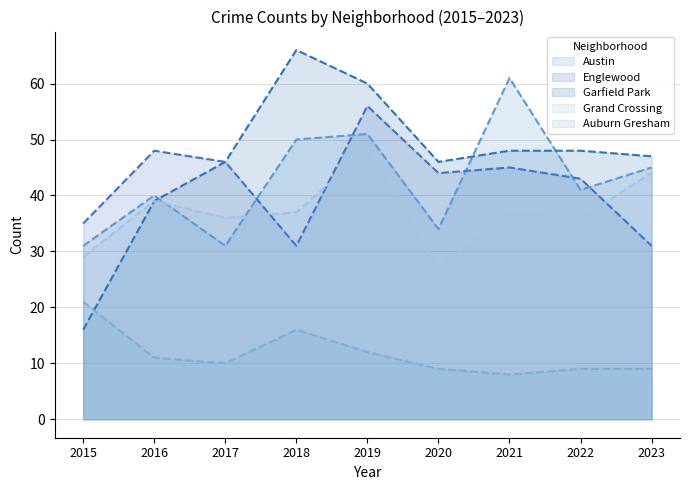

What is the value of the Grand Crossing point at the 6th from the left?

27